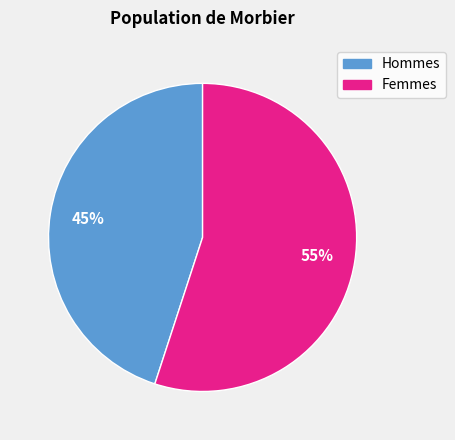

Is there a majority slice in this chart?

Yes